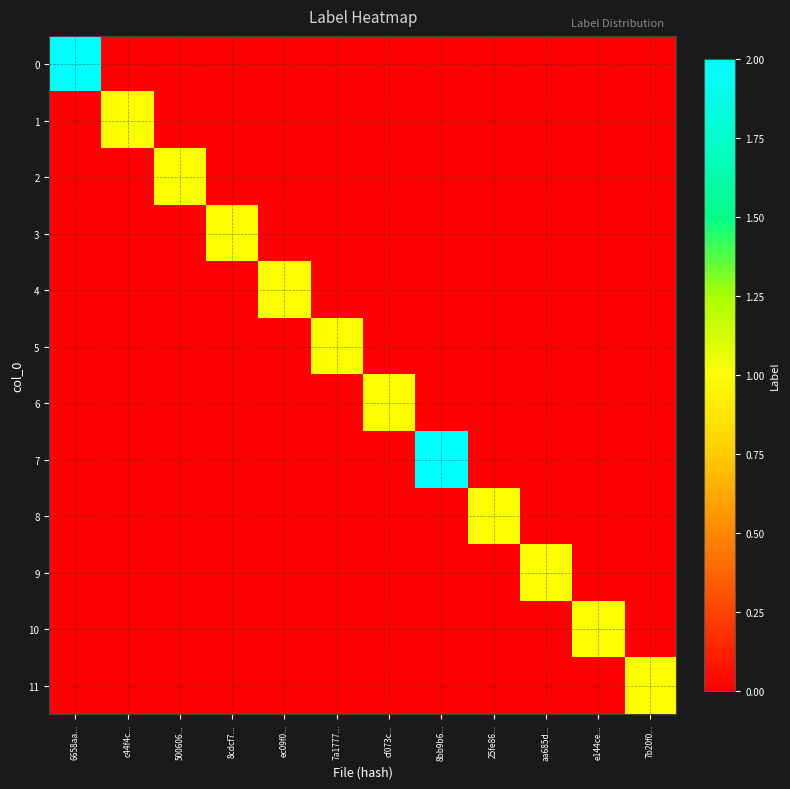

What is the spread (max minus min) of values at 500606...?

1